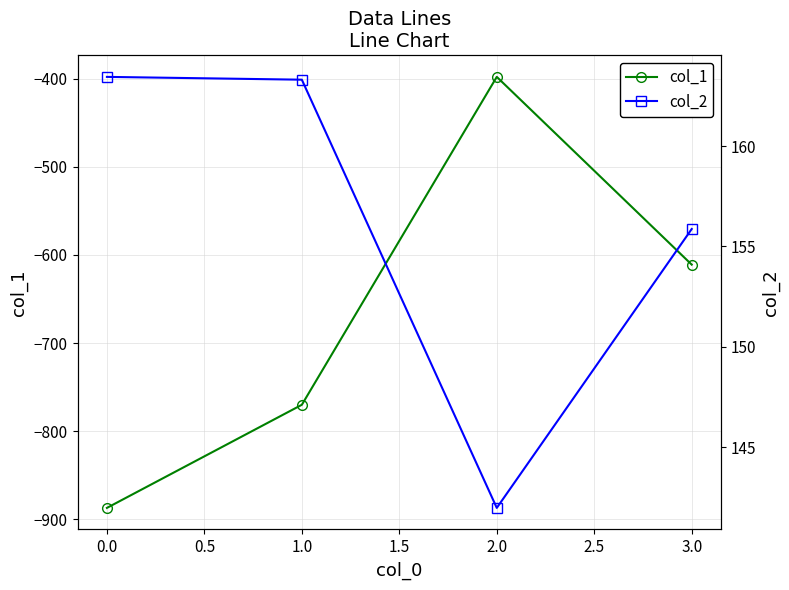

How many col_1 values are between -770 and -398?

3